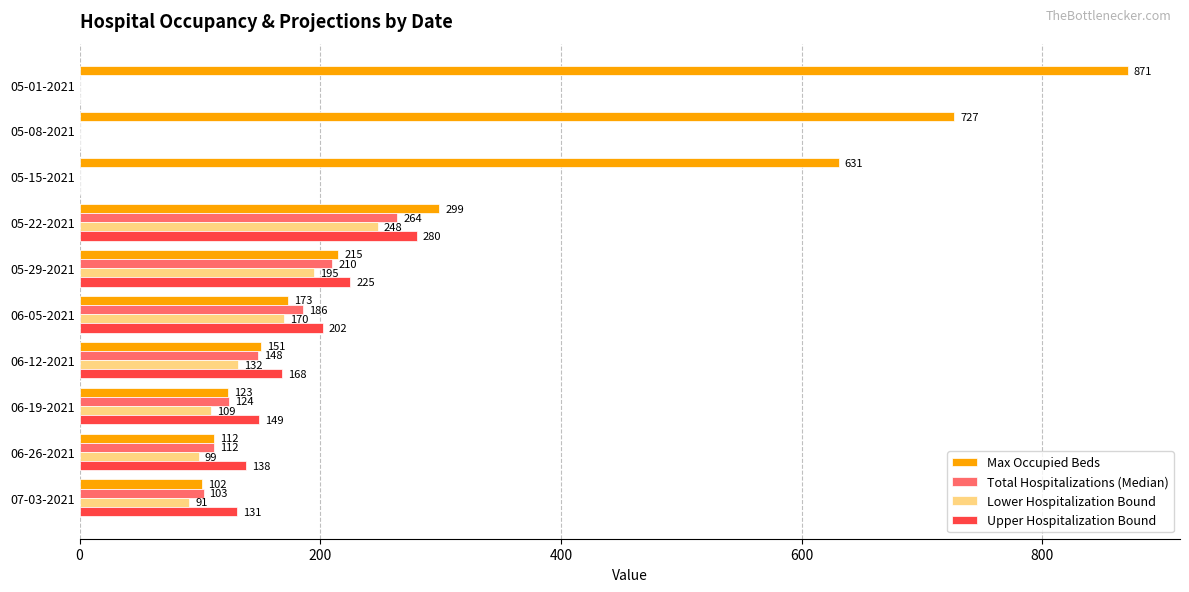

Which series changed the most between 05-08-2021 and 05-22-2021?

Max Occupied Beds